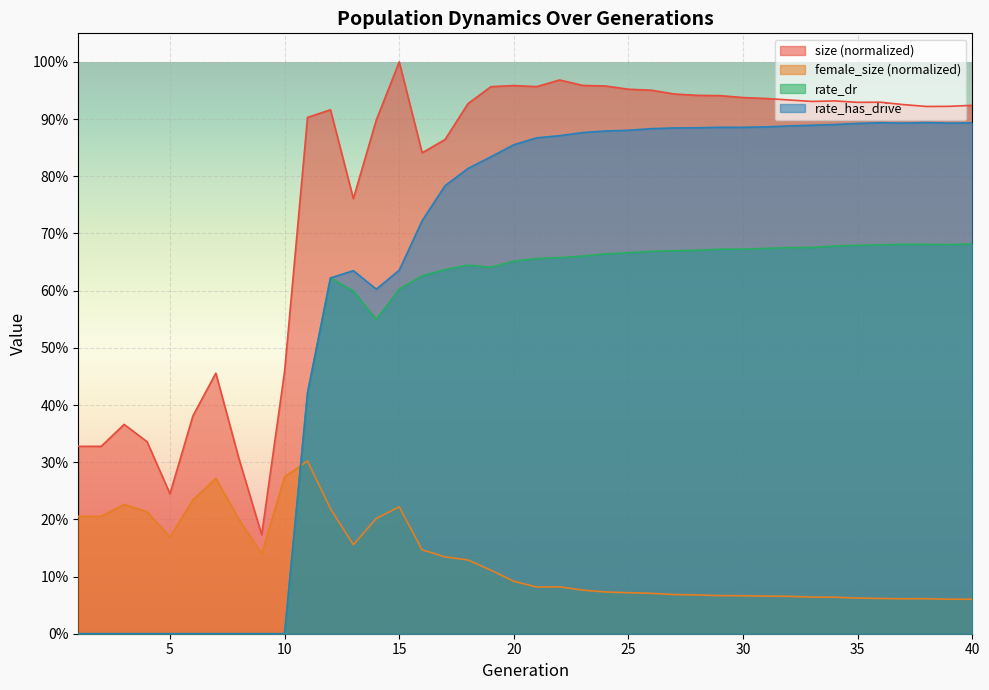

What are all the series names shown in the legend?

size (normalized), female_size (normalized), rate_dr, rate_has_drive